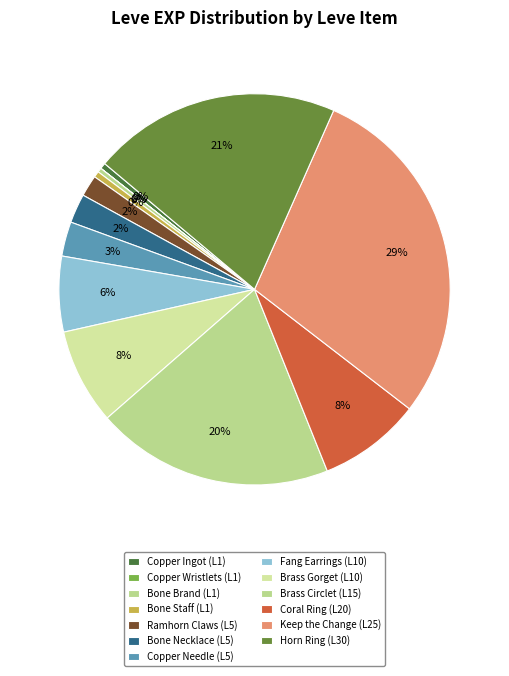

Count the number of slices in the pie.

13